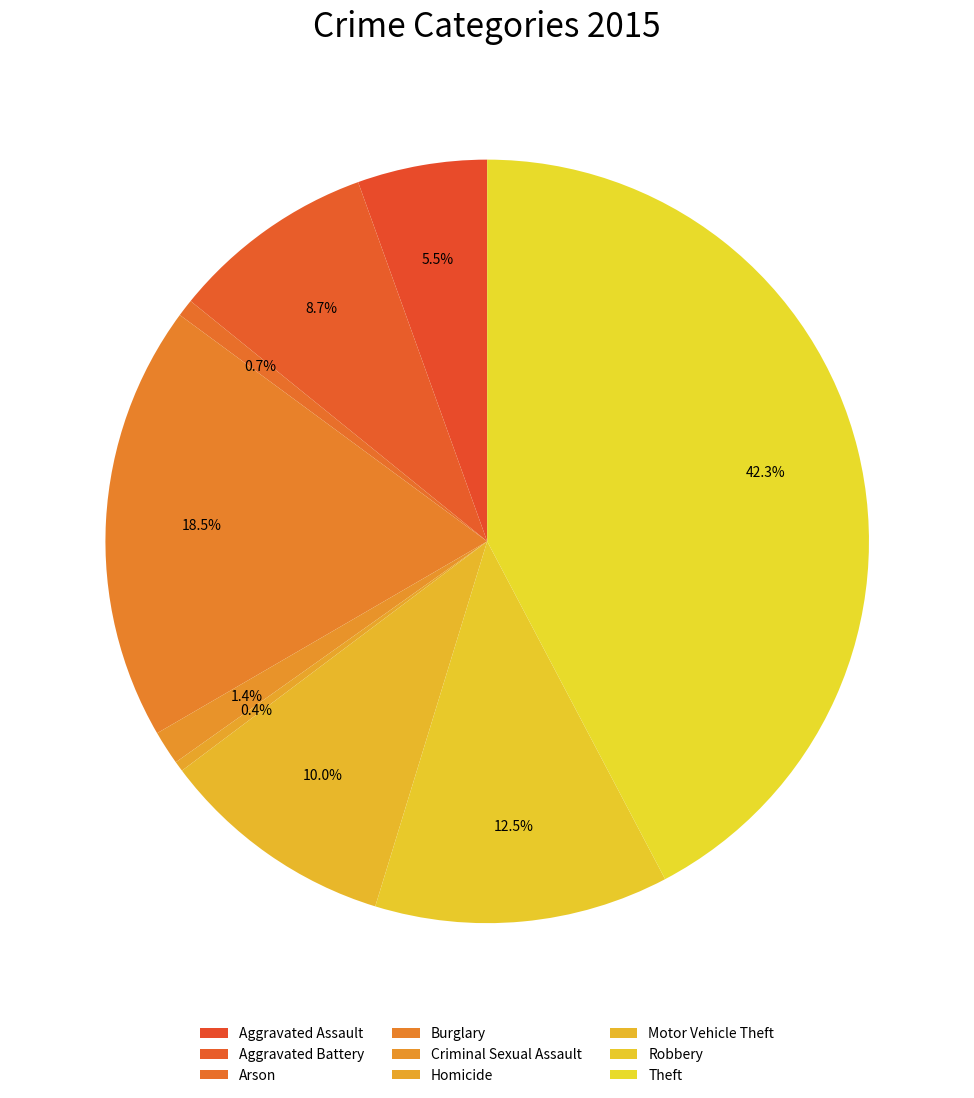

Is the sum of Robbery and Criminal Sexual Assault greater than half?

No